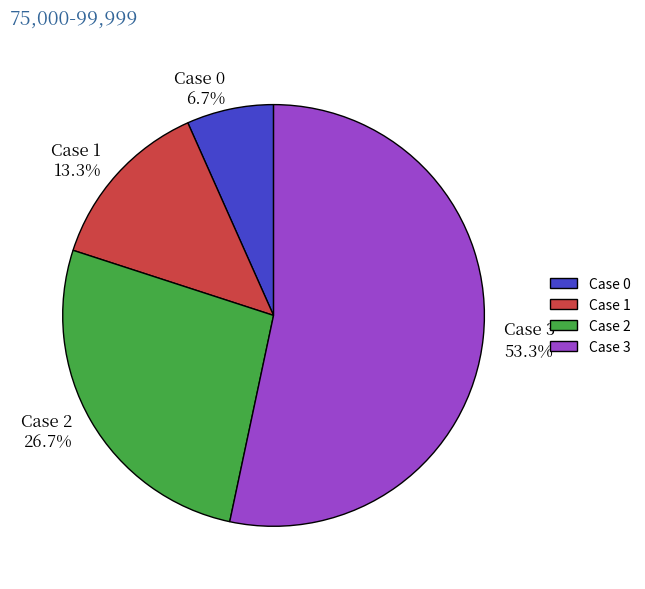

How many segments does this pie chart have?

4